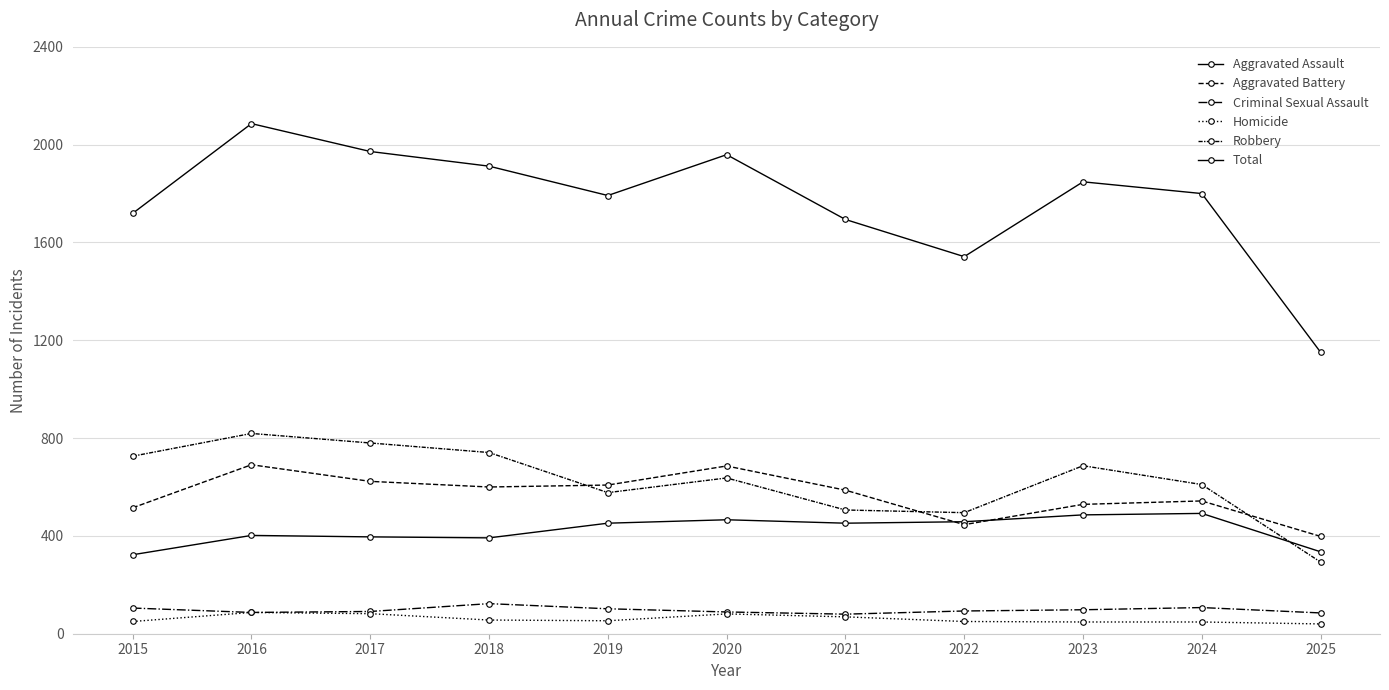

Is this an area chart (filled region under the line)?

No